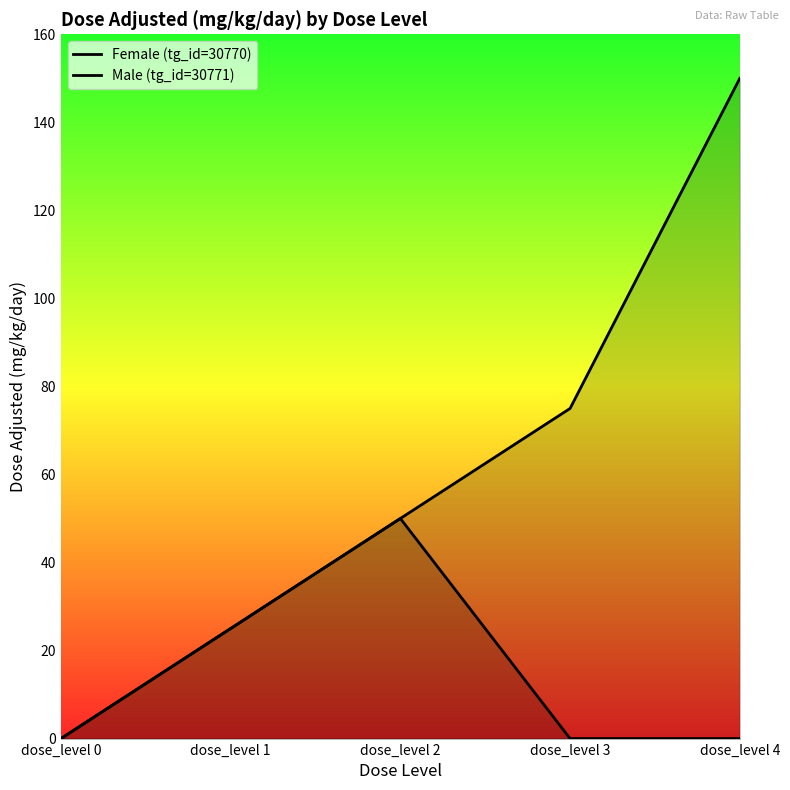

Is it true that Male (tg_id=30771) equals 50 at dose_level 2?

True